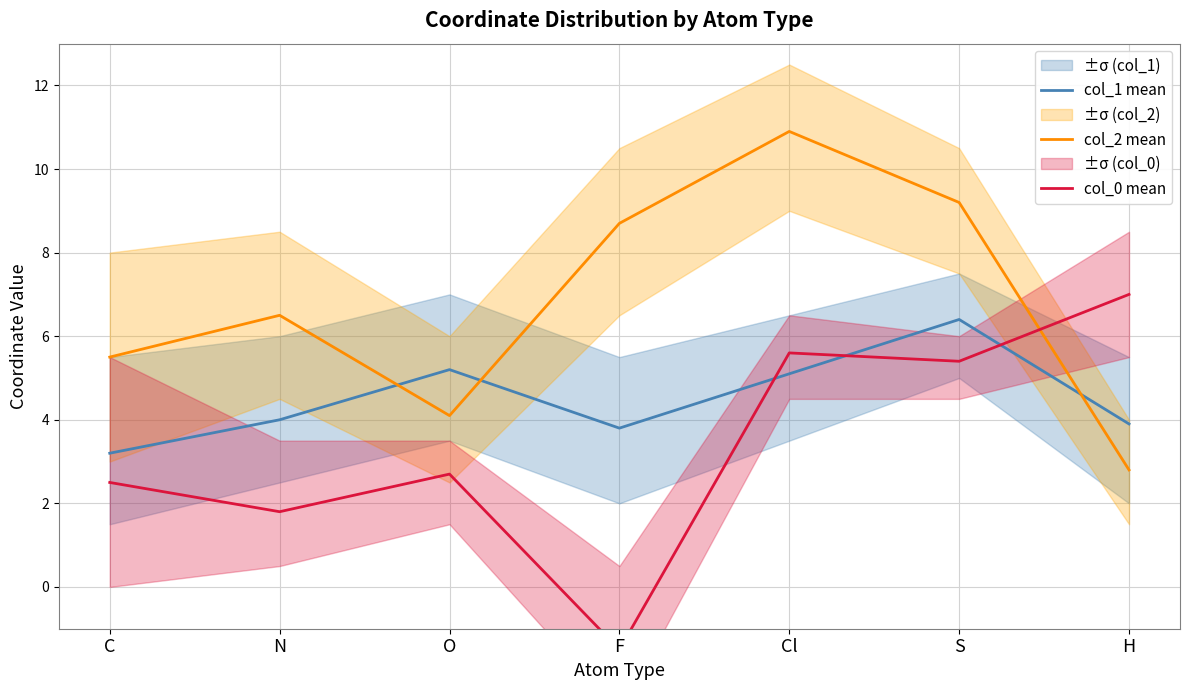

What is the total value across all series at Cl?

21.6